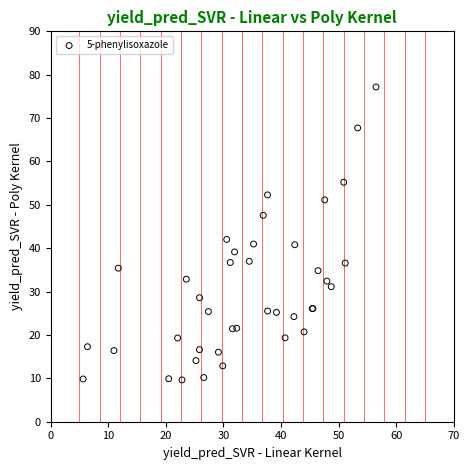

What Y value in the scatter plot is closest to 43?

42.0